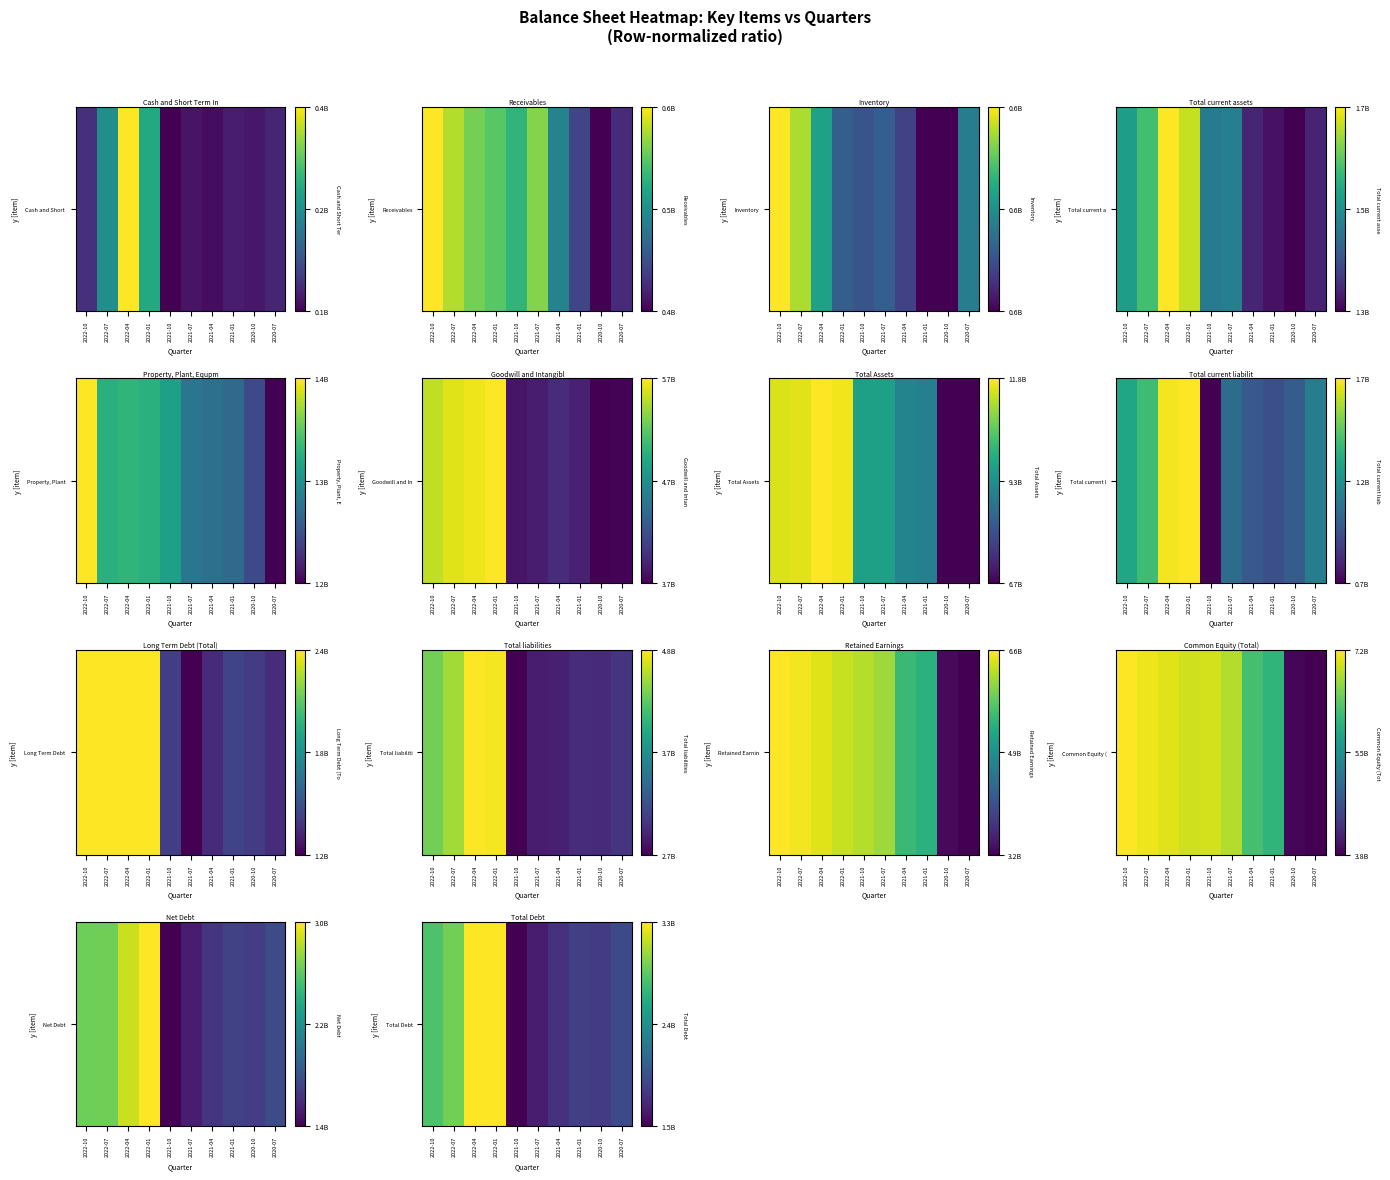

What is the difference between the values at 2021-04 and 2022-07?

0.6